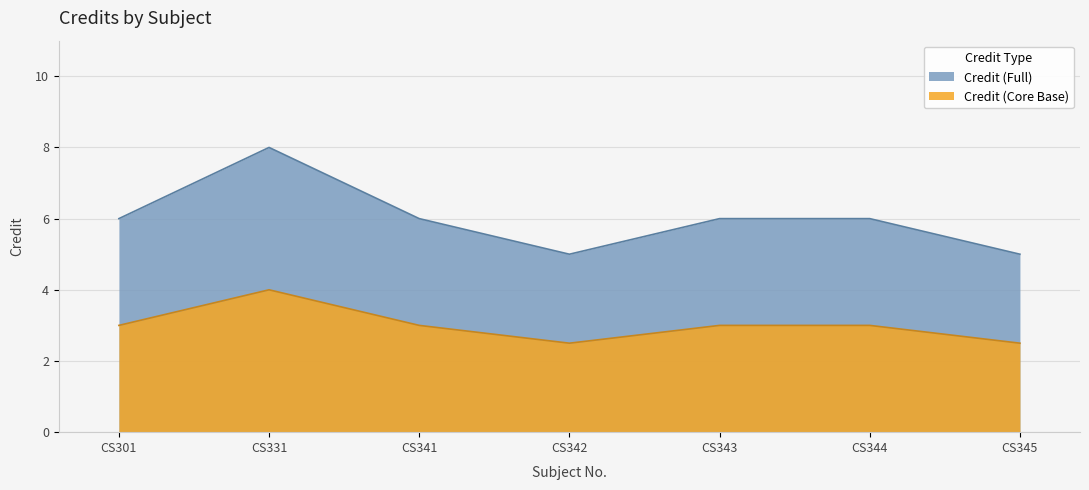

What is the value of the Credit point at the 5th from the left?

6.0